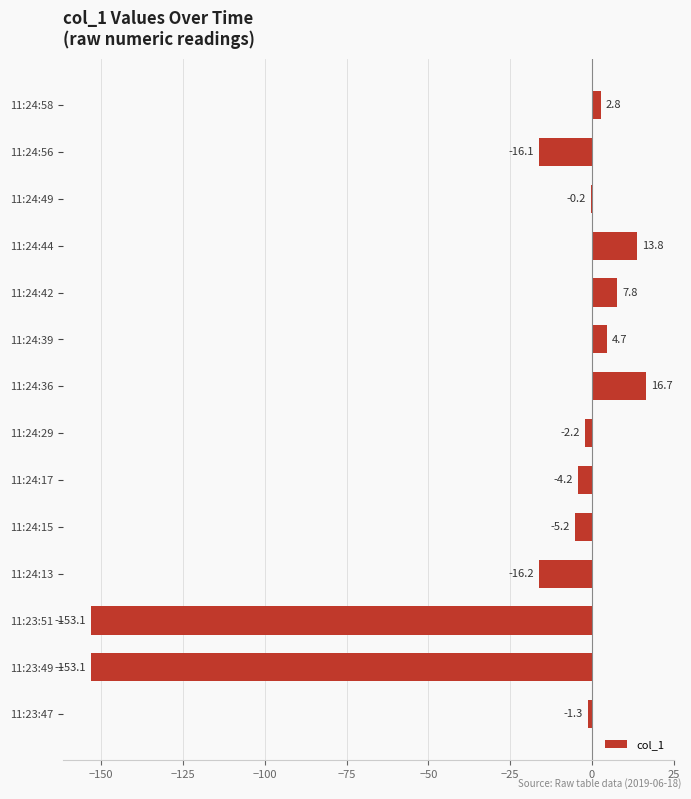

Does the chart contain stacked bars?

No